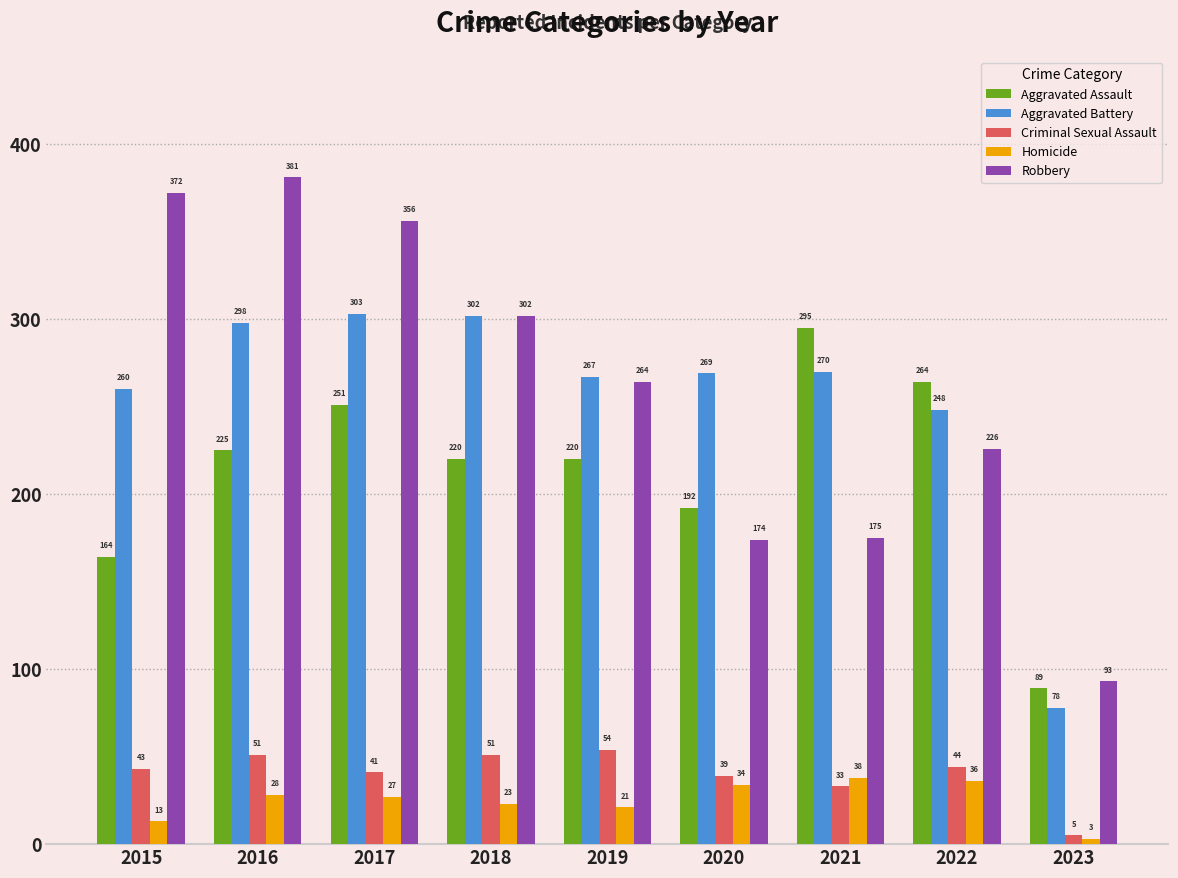

Which category has the lowest value in the Robbery series?

2023